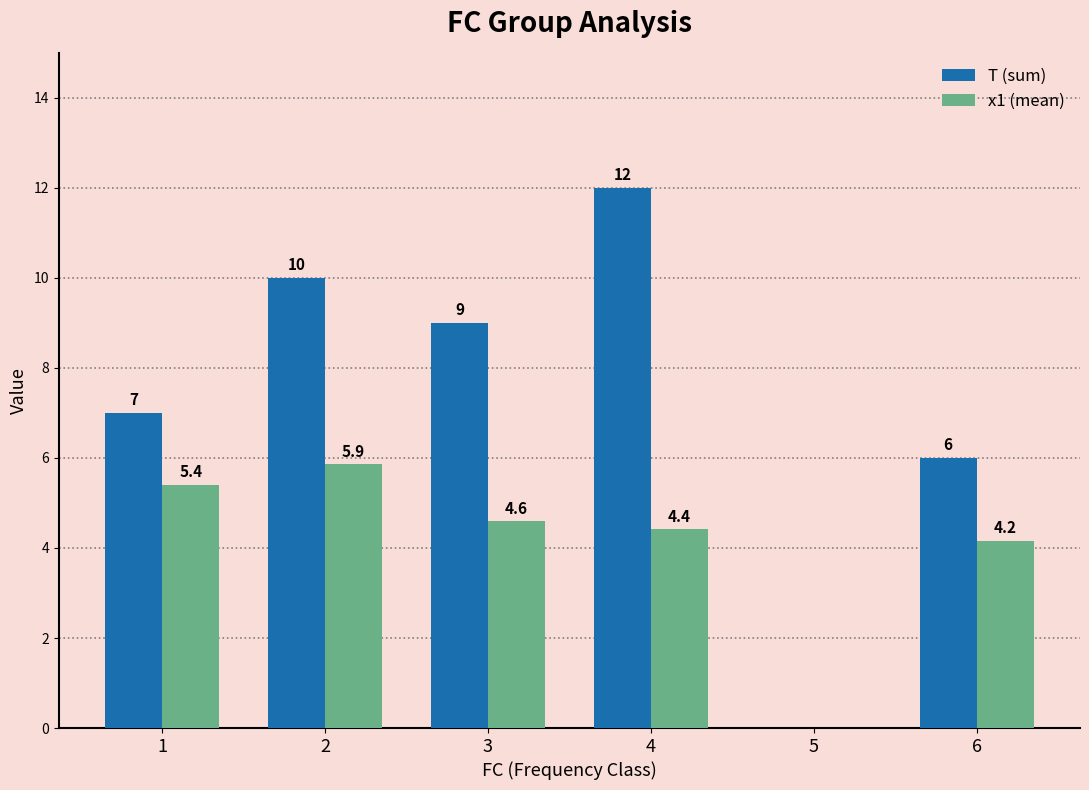

How many categories are shown in the chart?

6